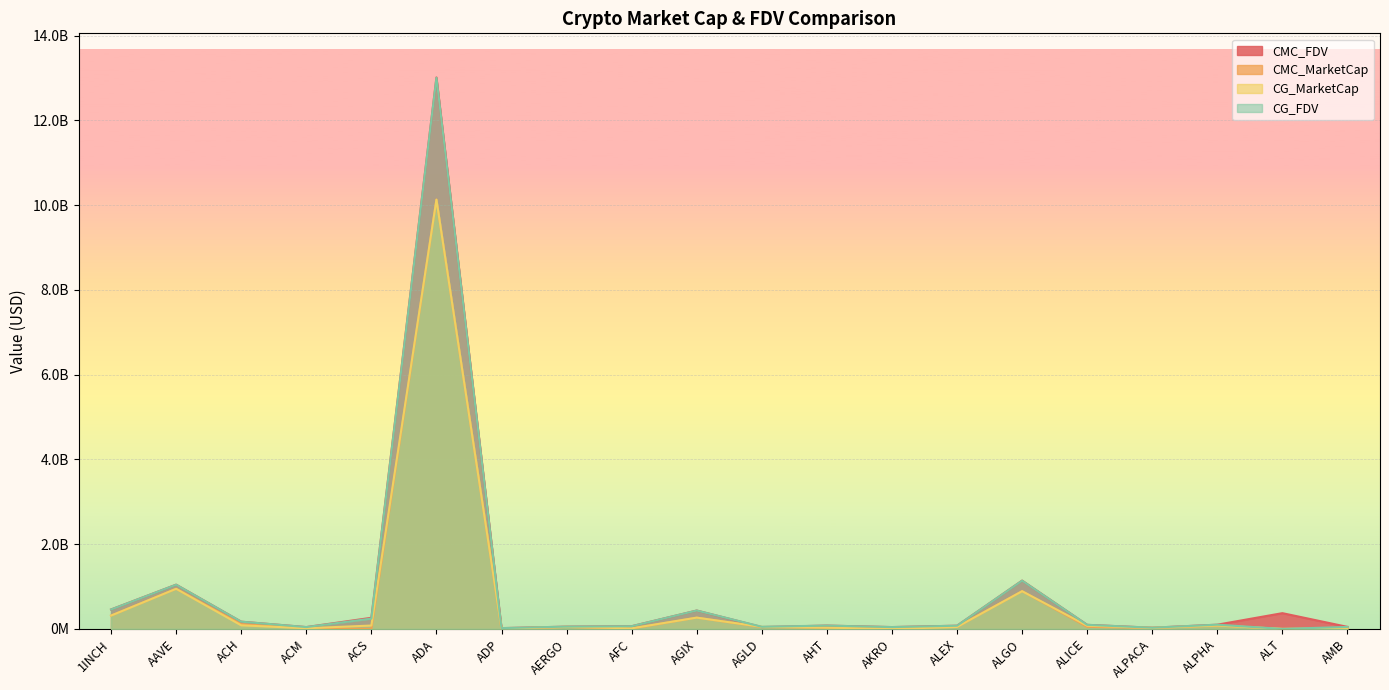

Reading right to left, transcribe all the data shown in this chart.

CMC_FDV: 48154891.1	371731329.7	99998603.0	28473729.8	96341187.5	1140051826.3	75939823.8	43692407.5	78569983.0	44248158.3	433843234.8	63791988.9	53765133.3	18822562.3	13012894671.5	262519301.9	43405323.5	170725208.1	1044291558.6	458832606.1
CMC_MarketCap: 11757142.0	0.0	79798885.2	22868987.0	49366098.6	890717216.0	46056734.4	37961212.9	29306441.0	44248158.3	266209312.1	7514106.2	47313317.3	3397237.5	10132073510.9	0.0	15745830.2	112892080.8	947289491.3	314832271.4
CG_MarketCap: 11774629.0	0.0	79682817.0	22831477.0	74928256.0	889828276.0	46207680.0	865737.0	29758565.0	48709626.0	266238042.0	13994757.0	47671166.0	3386853.0	10128801696.0	79610130.0	15756248.0	84446135.0	946672755.0	314440576.0
CG_FDV: 47247778.0	0.0	99853154.0	28427027.0	96273457.0	1138914049.0	75421044.0	43286874.0	78528606.0	50424043.0	433890056.0	63418566.0	54171780.0	18765026.0	13006015278.0	243393187.0	43347175.0	170815962.0	1043611669.0	458261754.0